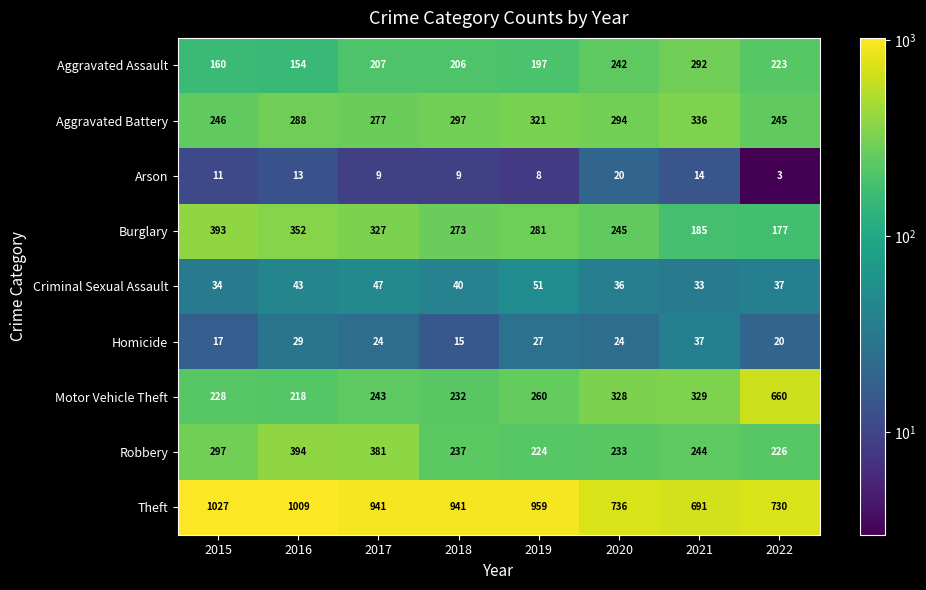

The Criminal Sexual Assault series shows 19 at 2020. True or false?

False